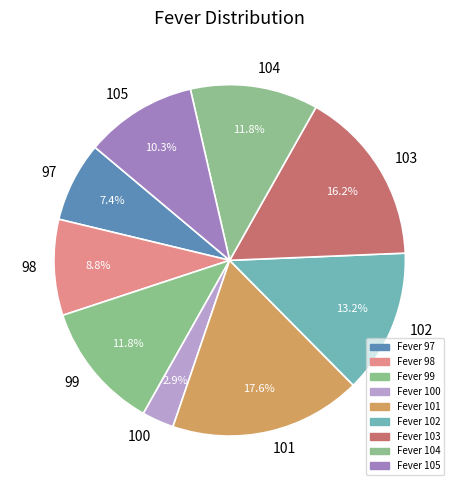

Is it true that 104 is 25% of the pie?

False